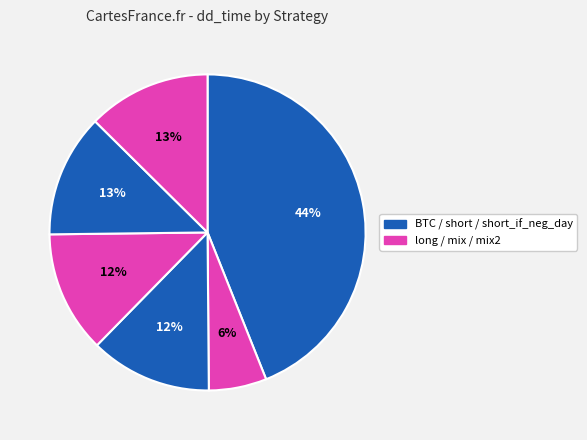

How many segments does this pie chart have?

6